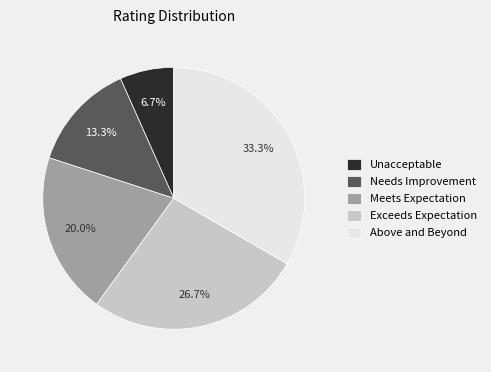

Which category has the smallest portion of the pie?

Unacceptable